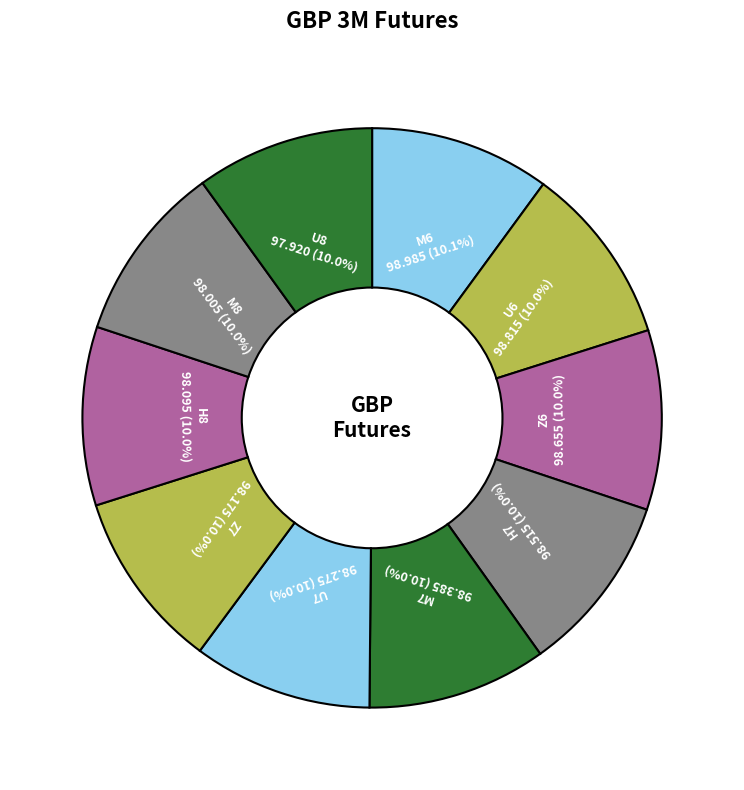

How many slices are in this pie chart?

10